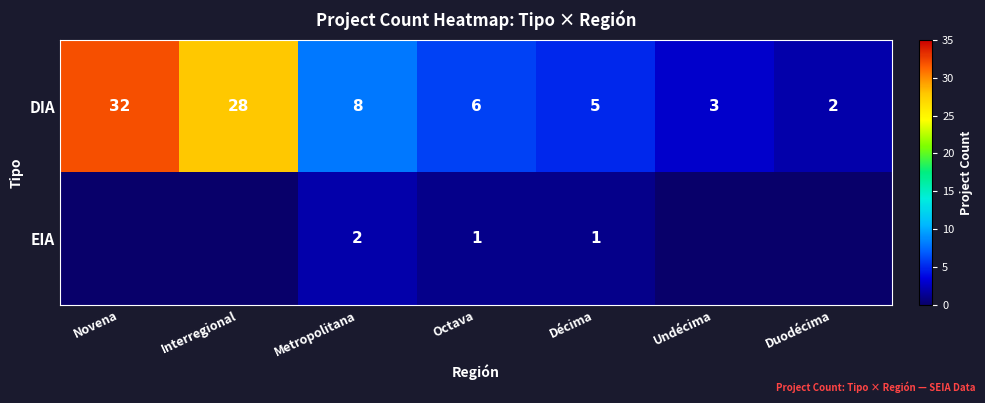

Which label corresponds to the smallest value in the chart?

Novena